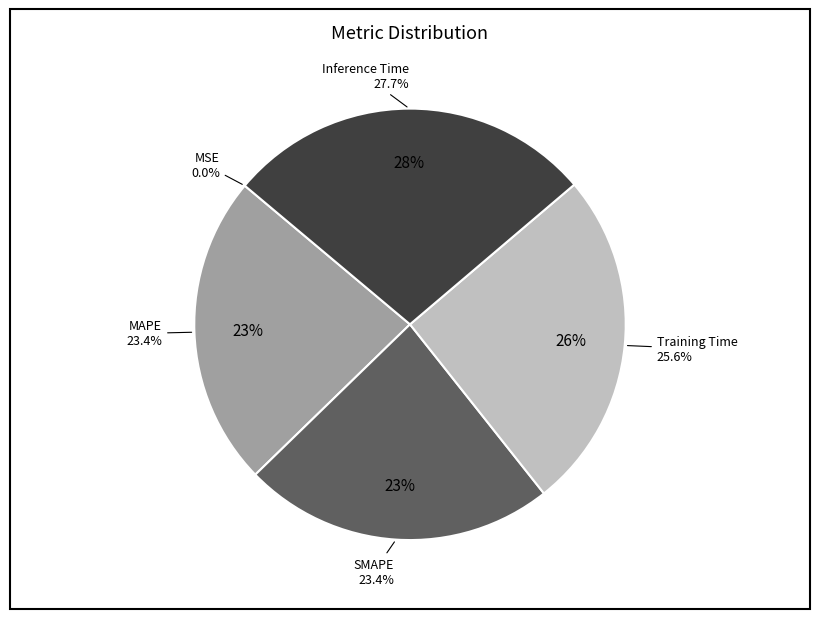

To the nearest percent, what is the average slice percentage?

20%